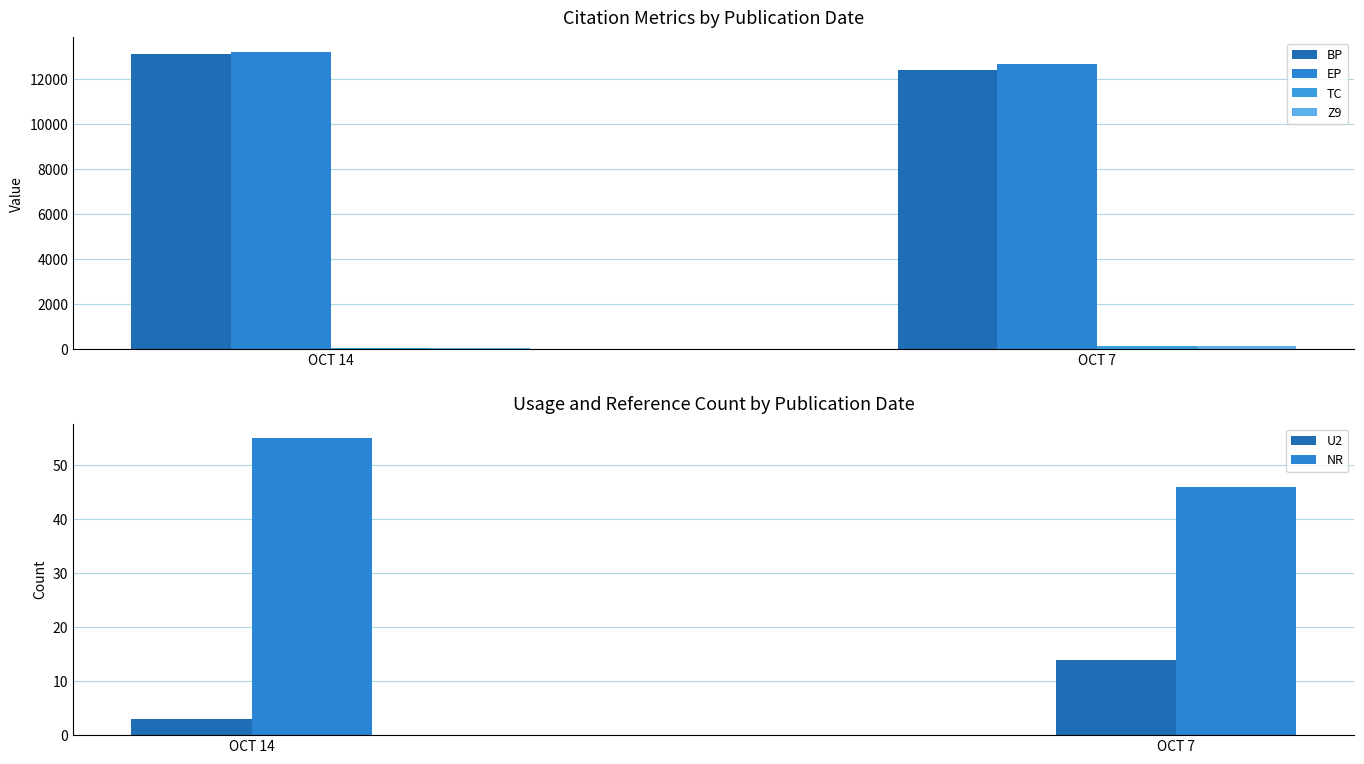

Rank the series at OCT 14 from lowest to highest value.

U2, NR, TC, Z9, BP, EP